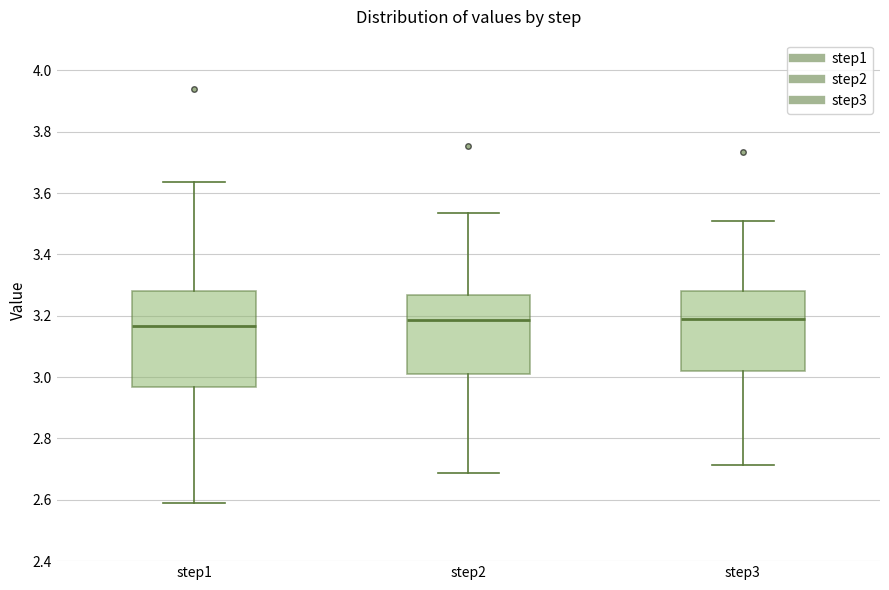

Comparing the boxes themselves (not the whiskers), which one is the tallest?

step1